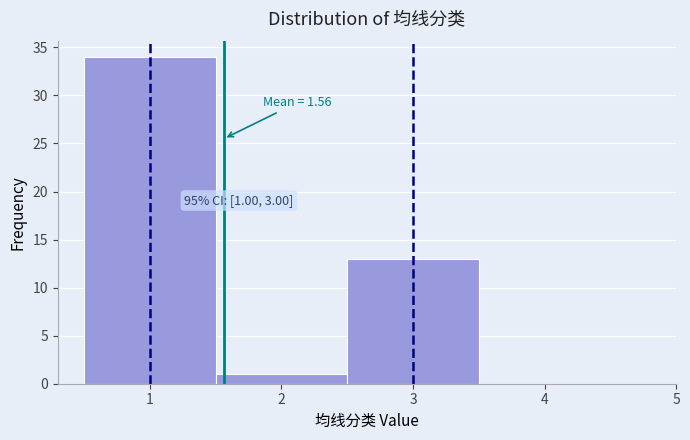

Which range on the x-axis has the tallest bar?

0.5 to 1.5